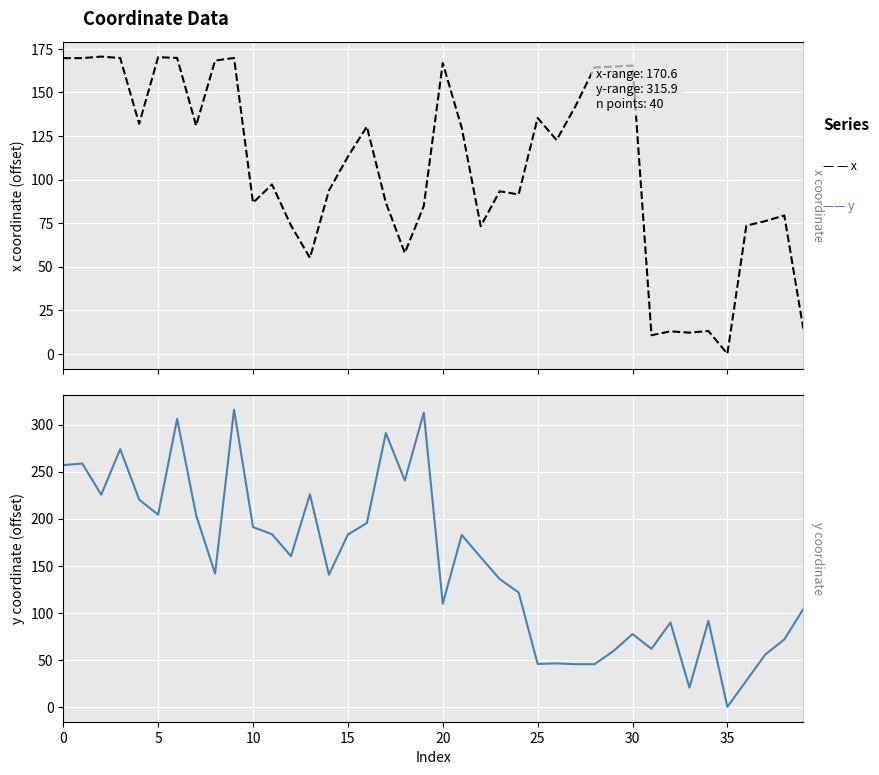

Read the y value at 34.

91.4